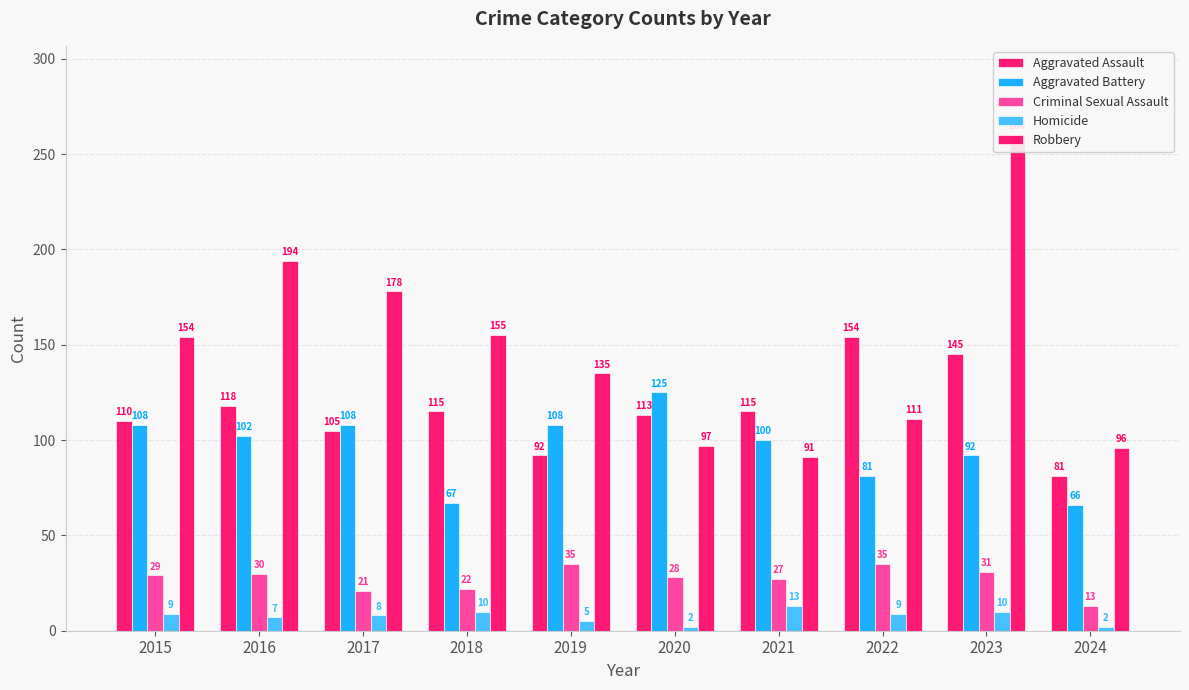

What is the total value across all series at 2022?

390